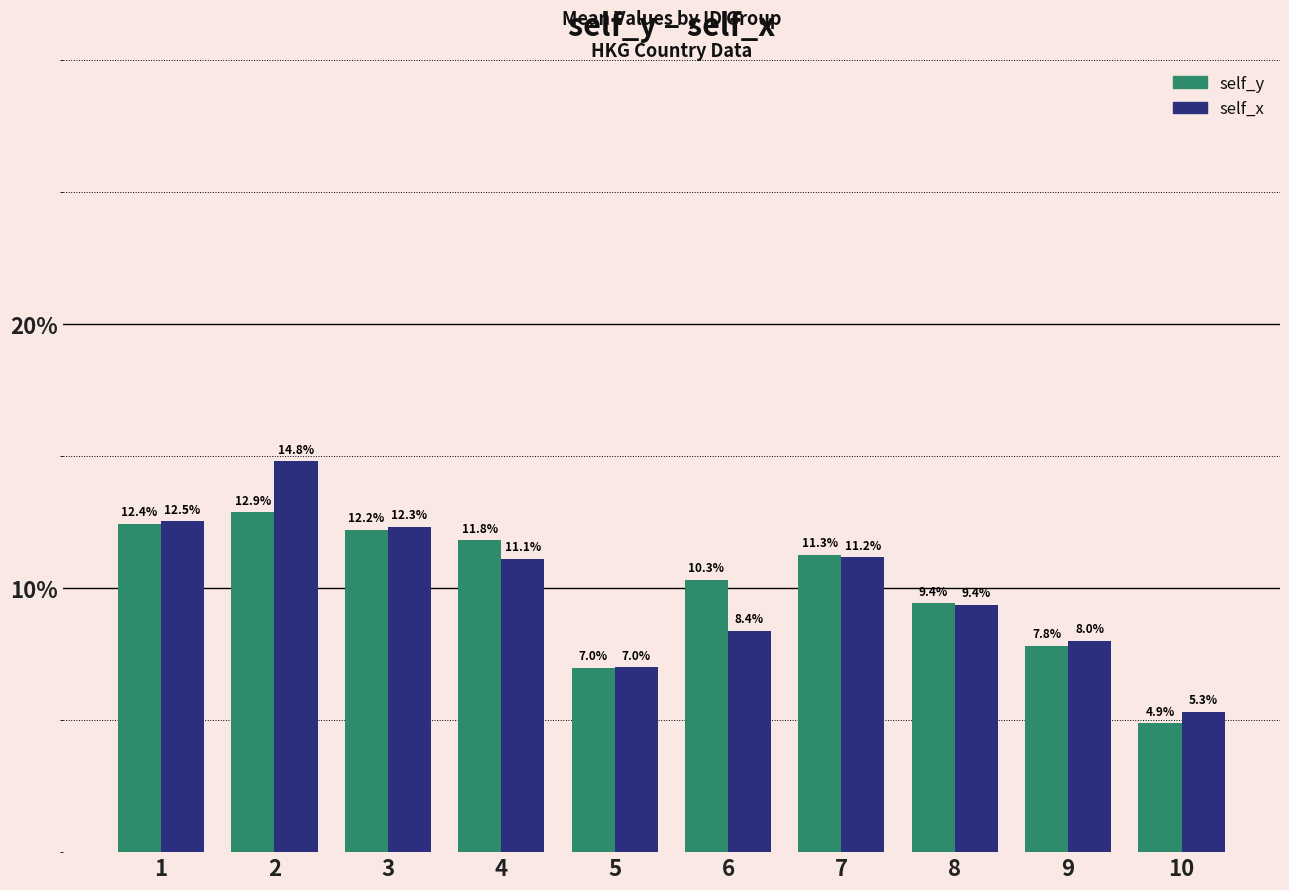

Does the chart contain any negative values?

No